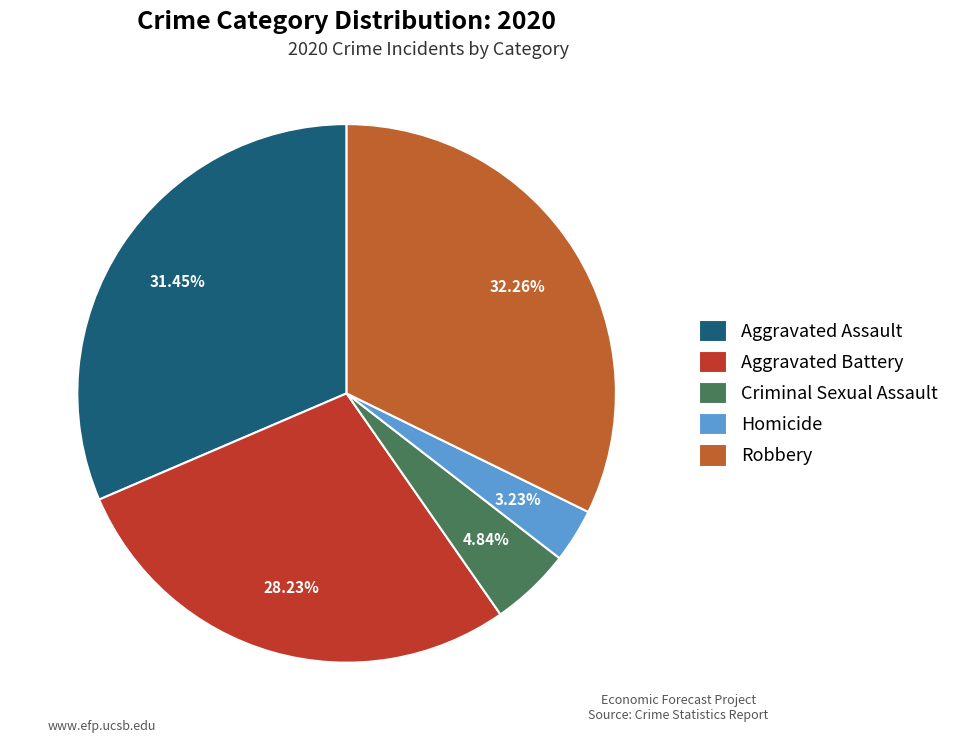

Rank the categories by value from highest to lowest.

Robbery, Aggravated Assault, Aggravated Battery, Criminal Sexual Assault, Homicide